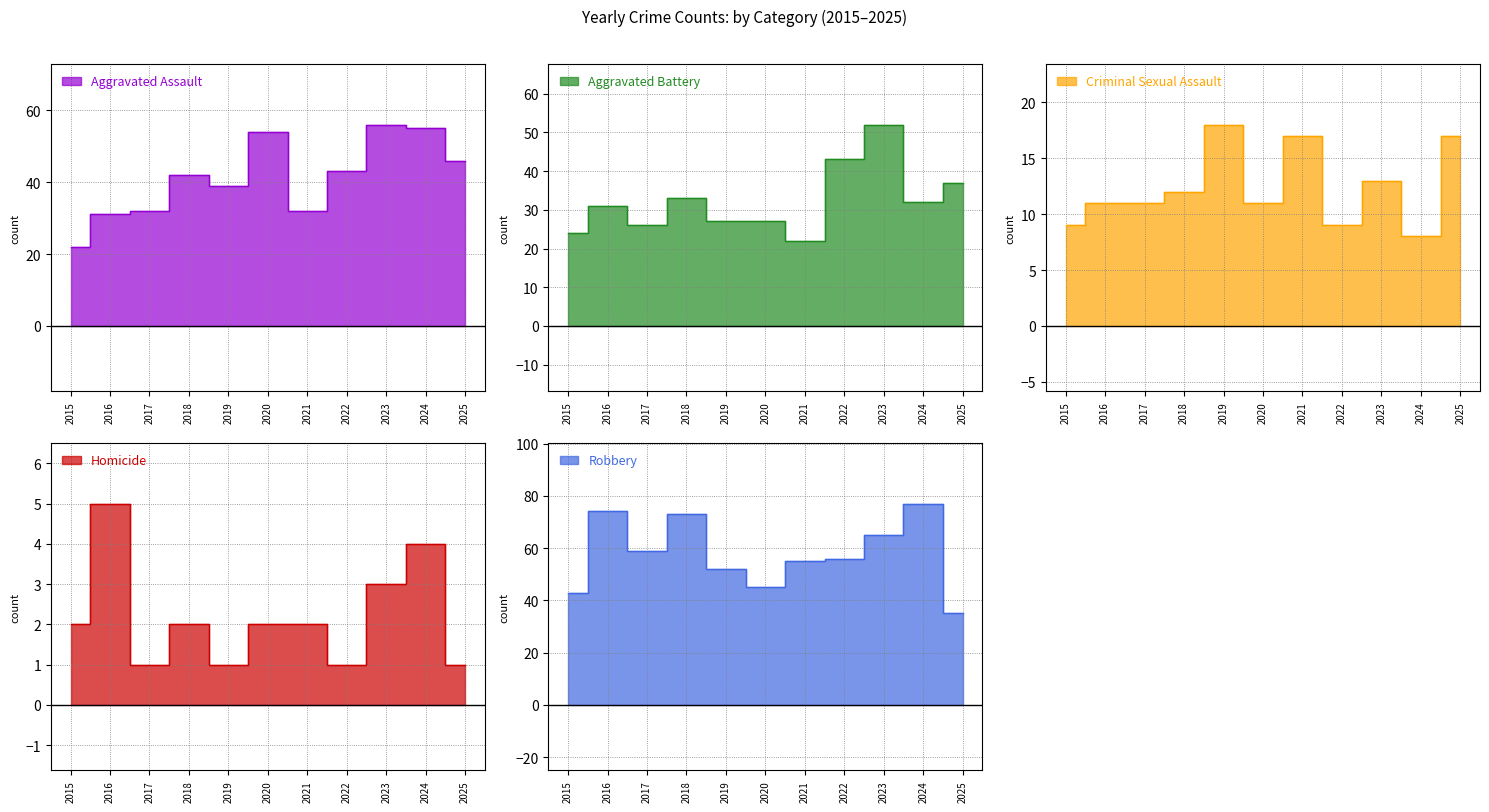

What is the difference between the second highest and minimum values in the Homicide series?

3